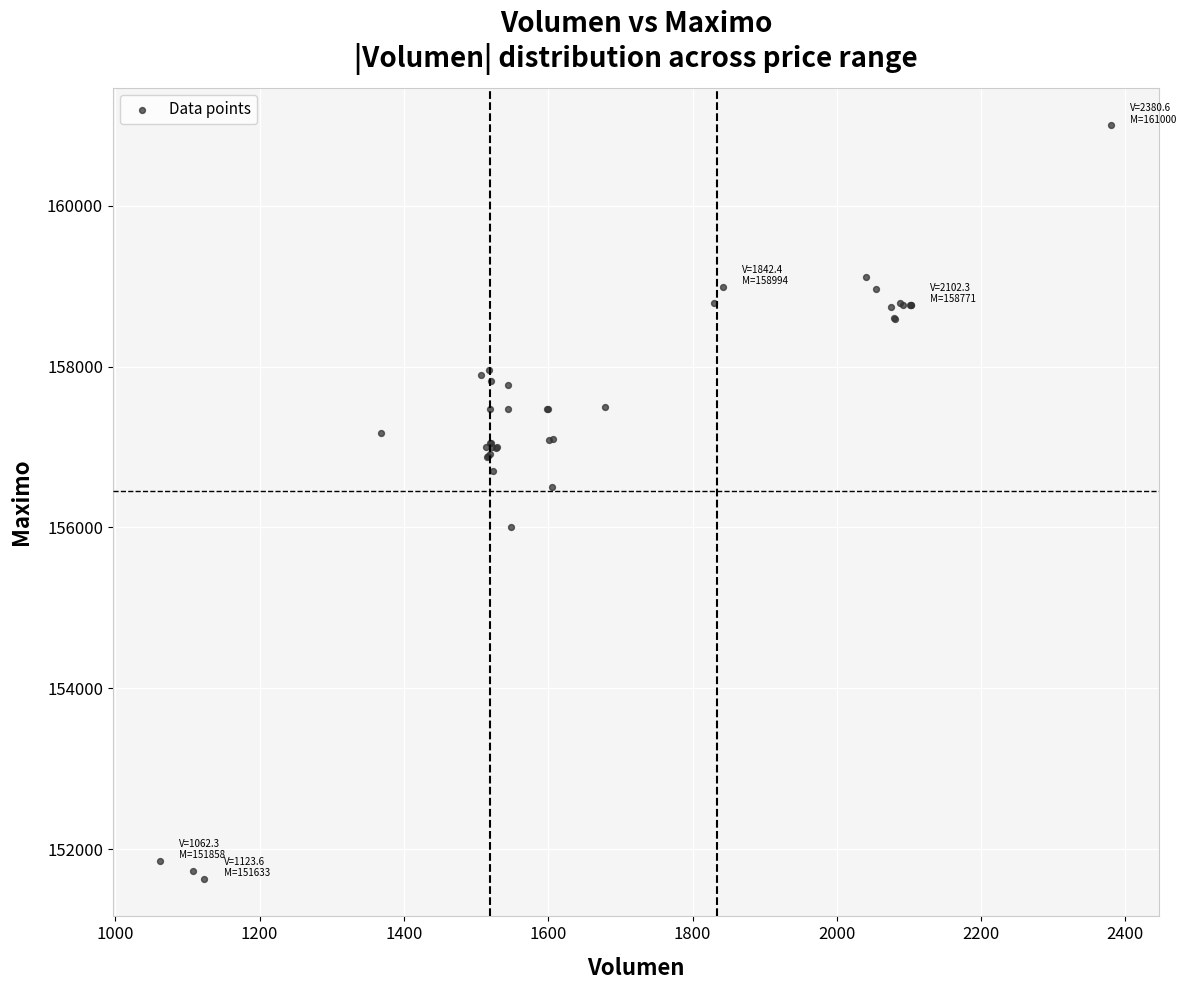

What Y value in the scatter plot is closest to 156316?

156500